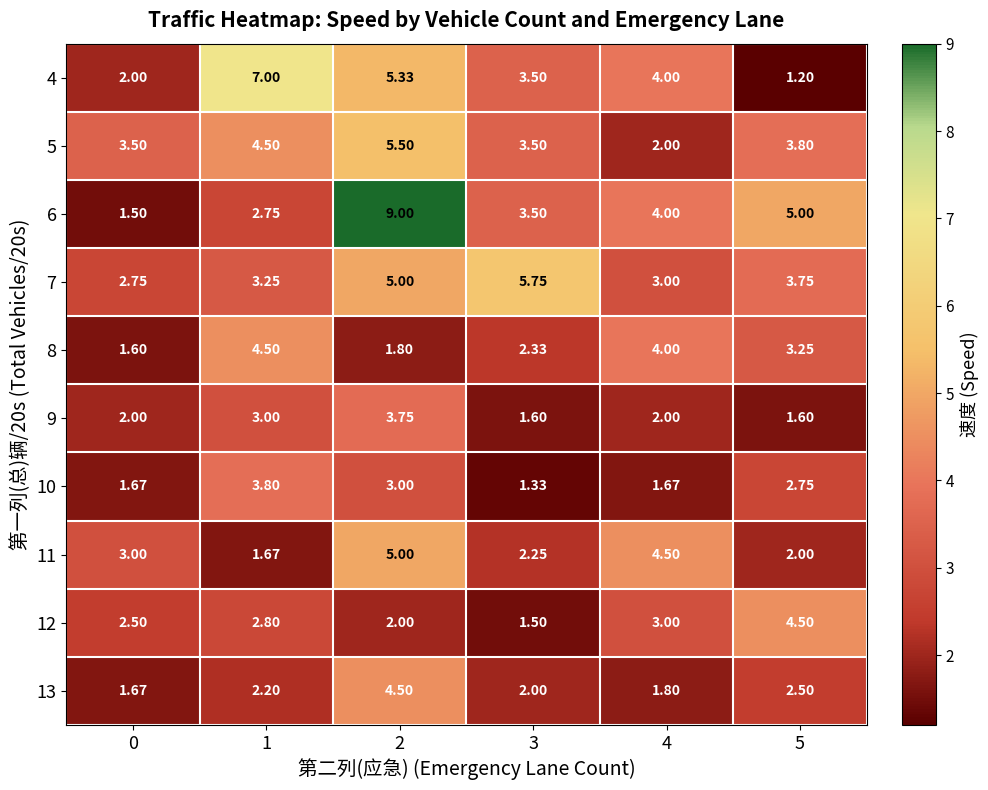

Is the value of 4 at 1 greater than the value of 11 at 4?

Yes